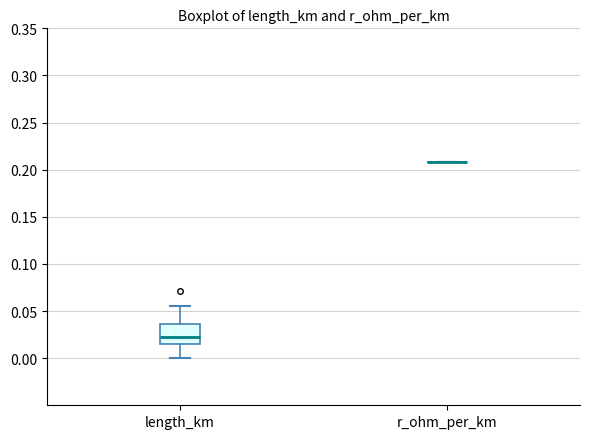

Where is the lower edge of the box for length_km on the y-axis? The values are not printed on the chart, so give them approximately, as read against the axis.

0.015